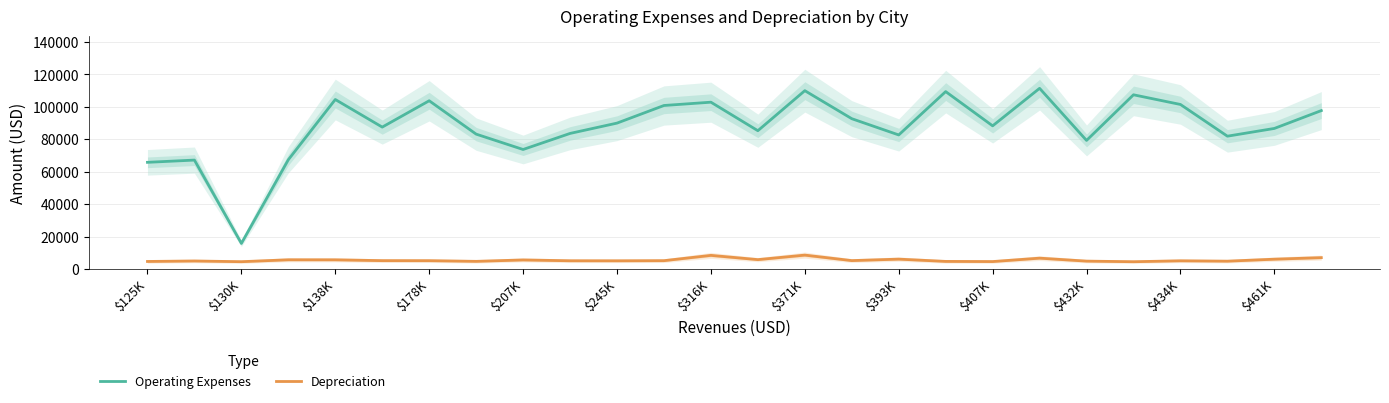

List the series in order of their peak value, lowest first.

Depreciation, Operating Expenses